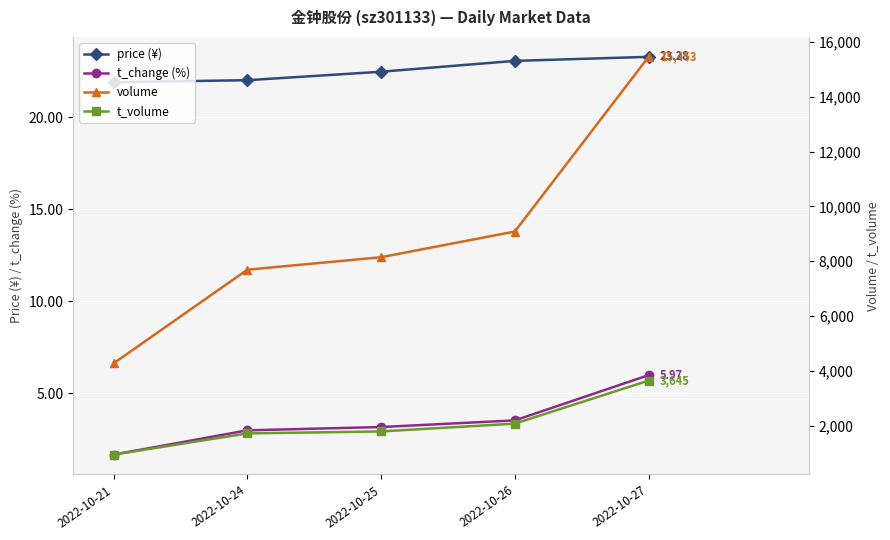

What is the difference between the maximum and minimum values in the t_volume series?

2700.0